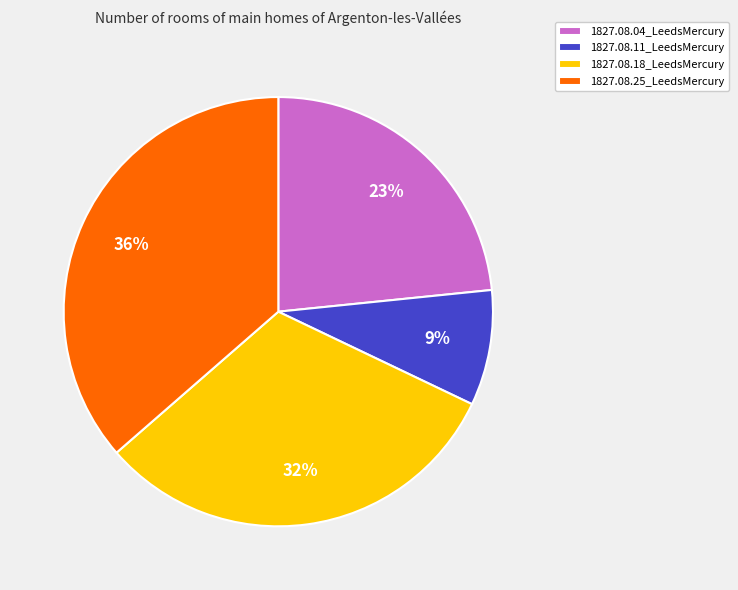

True or false: 1827.08.18_LeedsMercury accounts for 45% of the total.

False